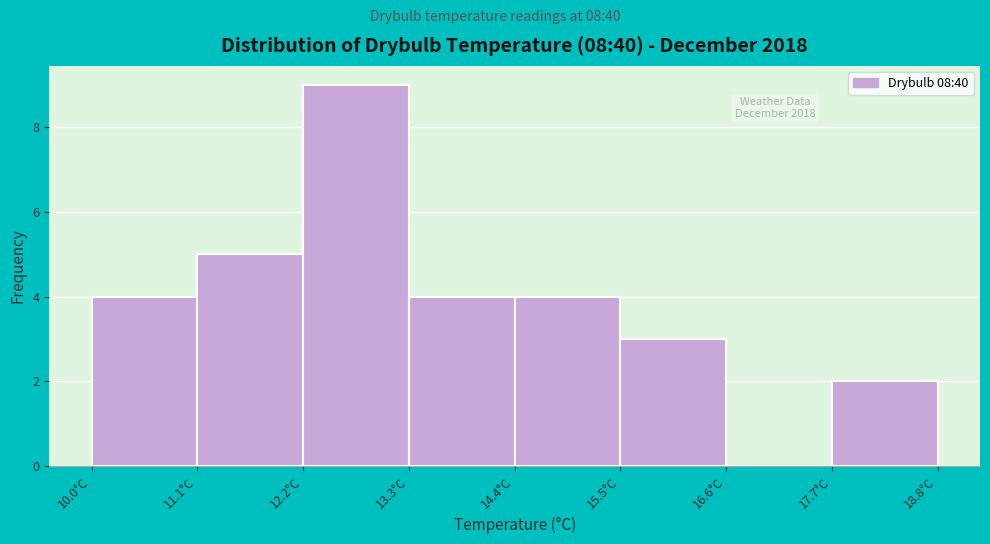

How tall is the bar that spans 15.5 to 16.6 on the x-axis? Neither the bar edges nor the heights are printed on the chart, so give them approximately, as read against the axes.

3